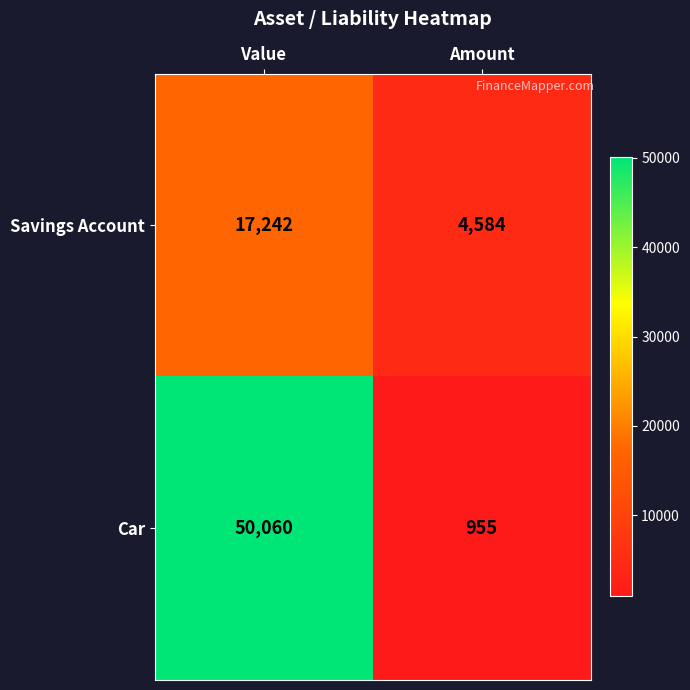

What is the difference between the maximum and minimum values in the Savings Account series?

12658